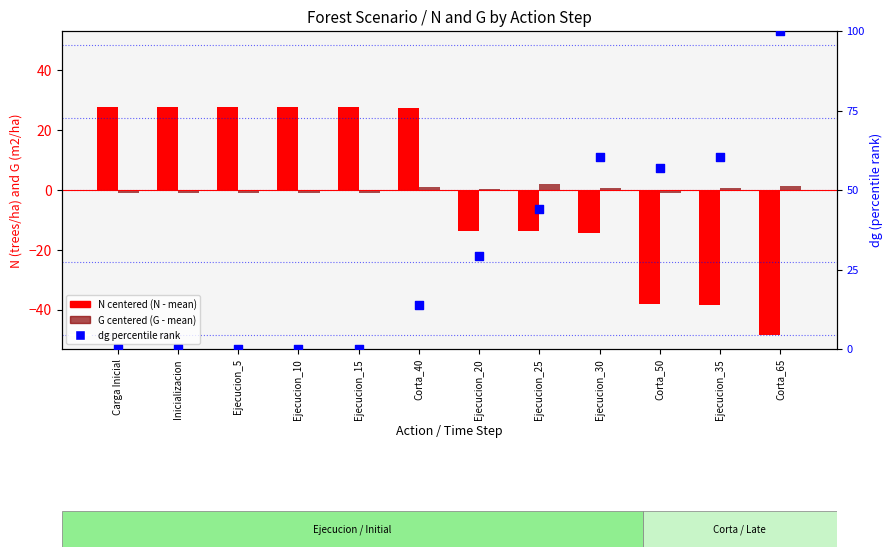

Which series has the largest total across all categories?

dg percentile rank